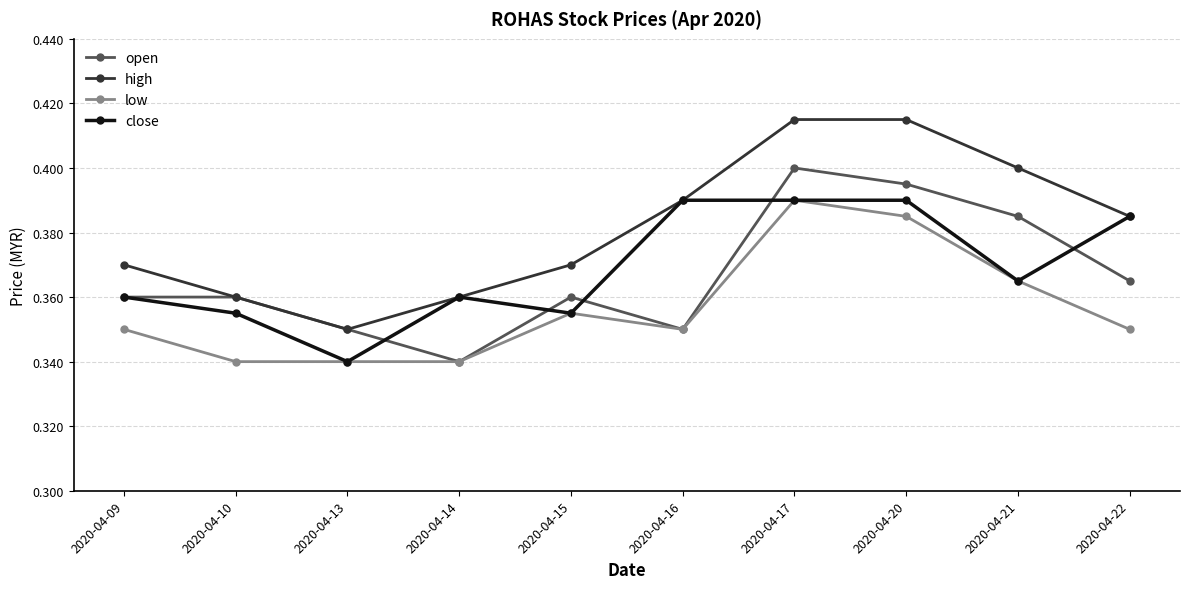

True or false: high and low cross at least once.

False